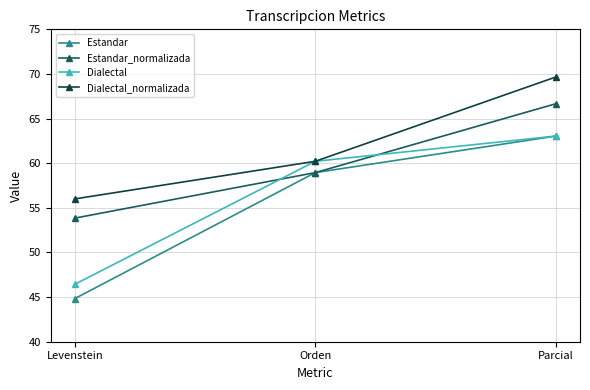

What position from the left is Orden?

2